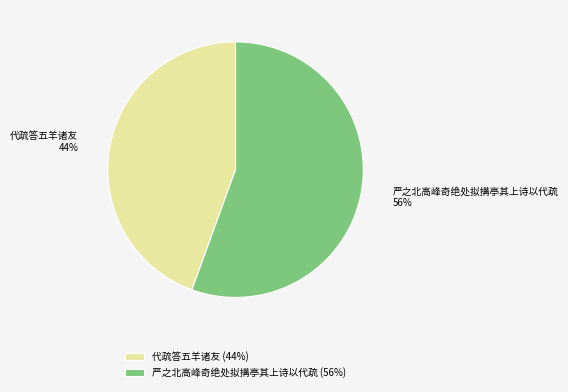

To the nearest percent, what percentage of the pie is 严之北高峰奇绝处拟搆亭其上诗以代疏?

56%